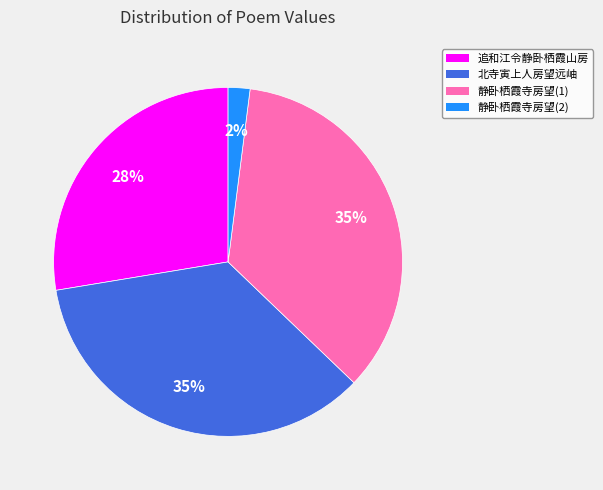

Is there any slice that represents more than half of the pie?

No